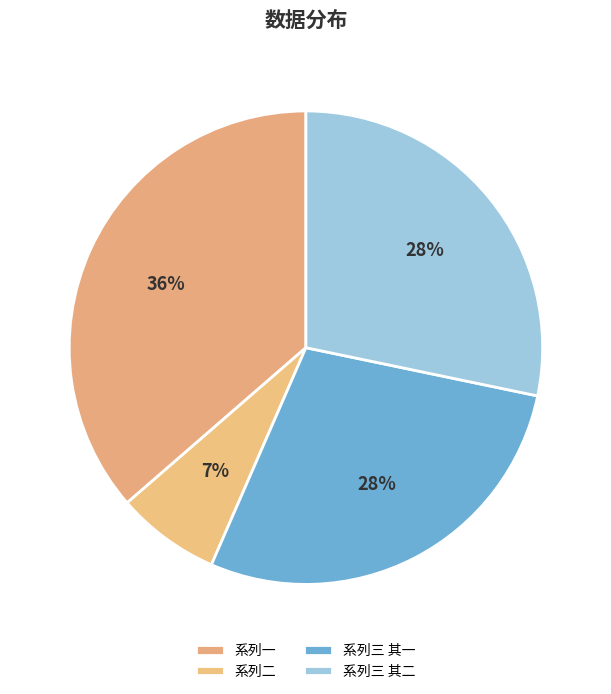

What is the largest slice in the pie chart?

系列一